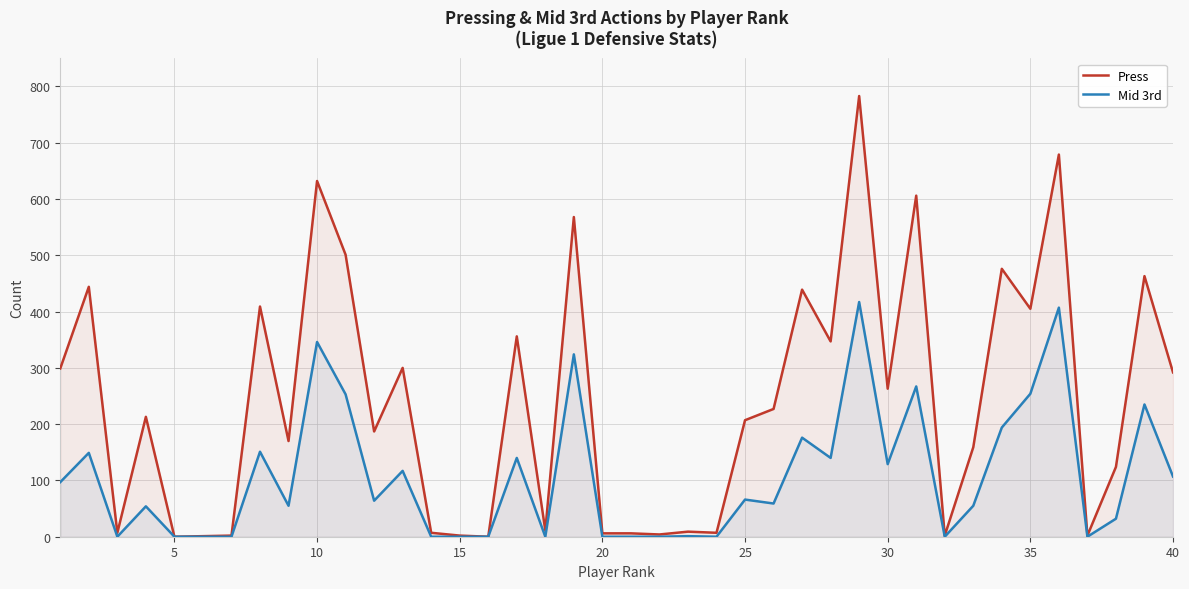

Which series has the largest range (max minus min)?

Press